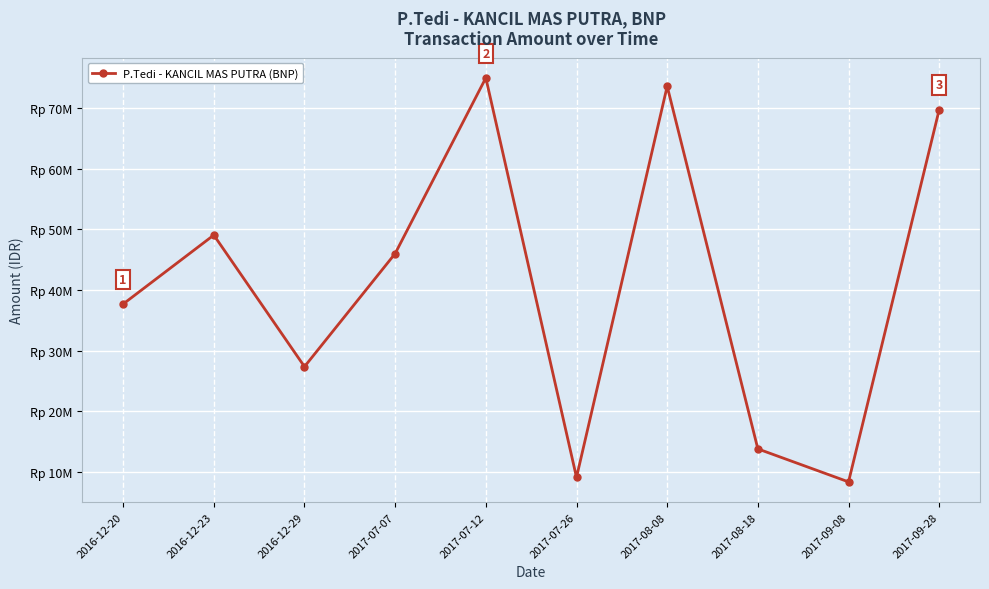

Is this an area chart (filled region under the line)?

No